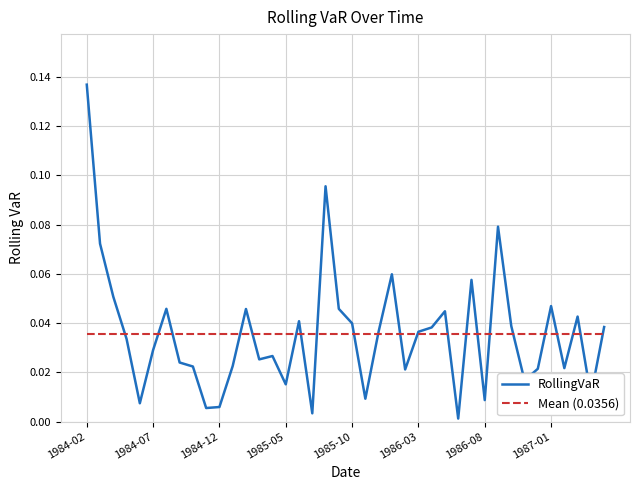

Rank the categories by value from highest to lowest.

1984-02, 1985-08, 1986-09, 1984-03, 1986-01, 1986-07, 1984-04, 1987-01, 1984-08, 1985-09, 1985-02, 1986-05, 1987-03, 1985-06, 1985-10, 1986-10, 1987-05, 1986-04, 1985-12, 1986-03, 1984-05, 1984-07, 1985-04, 1985-03, 1984-09, 1985-01, 1984-10, 1987-02, 1986-12, 1986-02, 1986-11, 1985-05, 1987-04, 1985-11, 1986-08, 1984-06, 1984-12, 1984-11, 1985-07, 1986-06